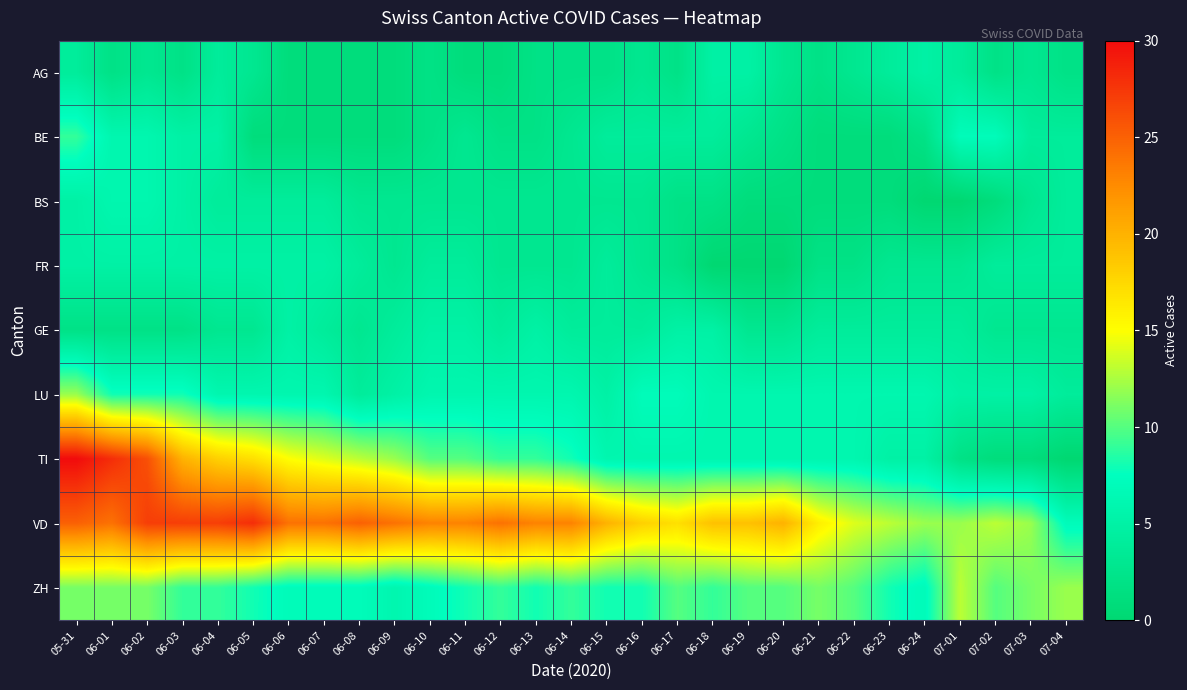

How many series are shown in this chart?

9